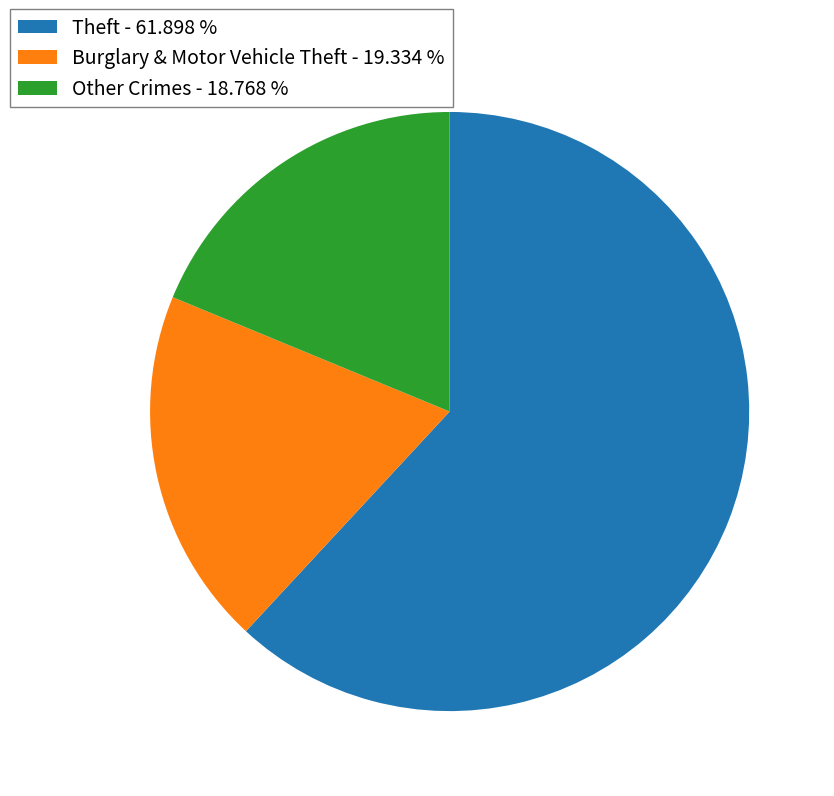

Does Other Crimes - 18.768 % represent more than half of the total?

No